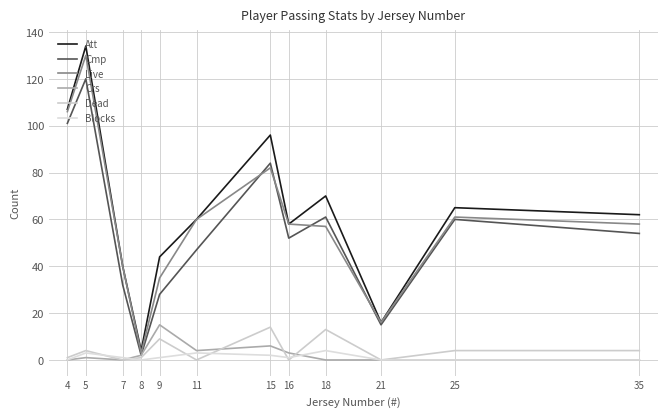

Which series changed the most between 4 and 21?

Att